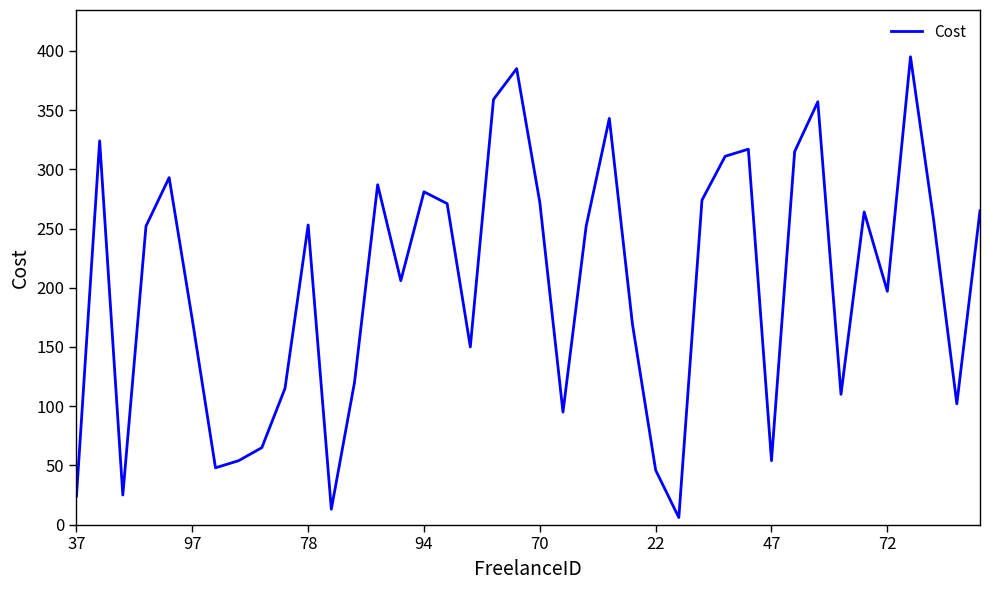

What is the difference between the maximum and minimum values?

389